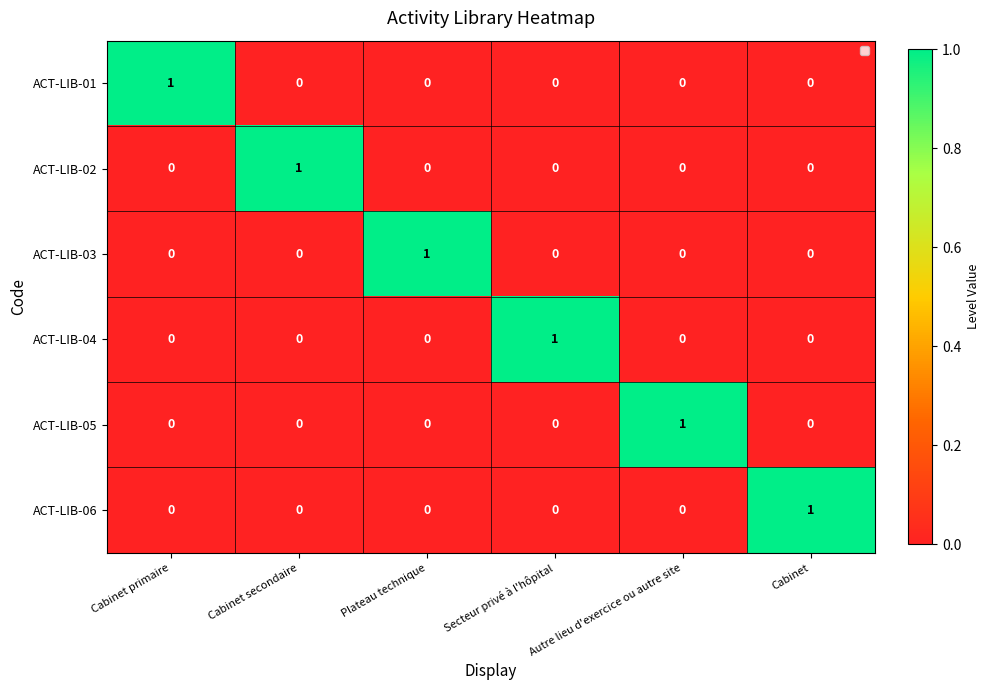

Is it true that ACT-LIB-04 equals 0 at Cabinet secondaire?

True